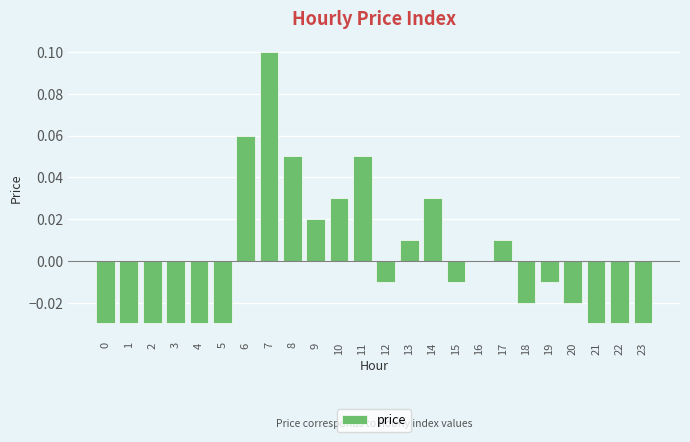

At which category does the chart reach its peak across all series?

7